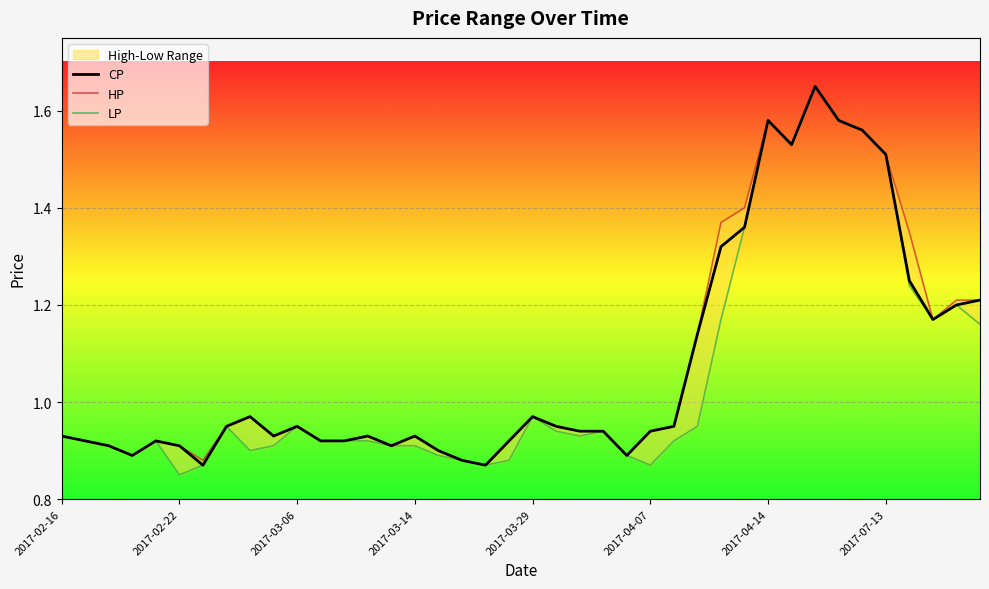

At which category does the chart reach its peak across all series?

32